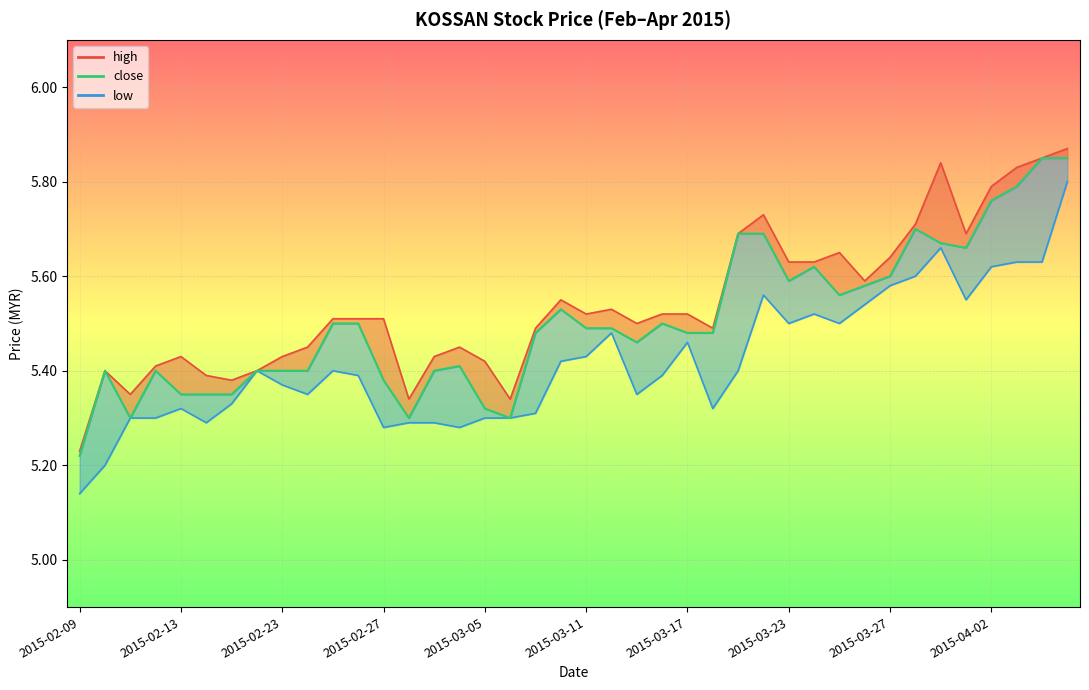

The low_line series shows 9.8 at 2015-03-27. True or false?

False